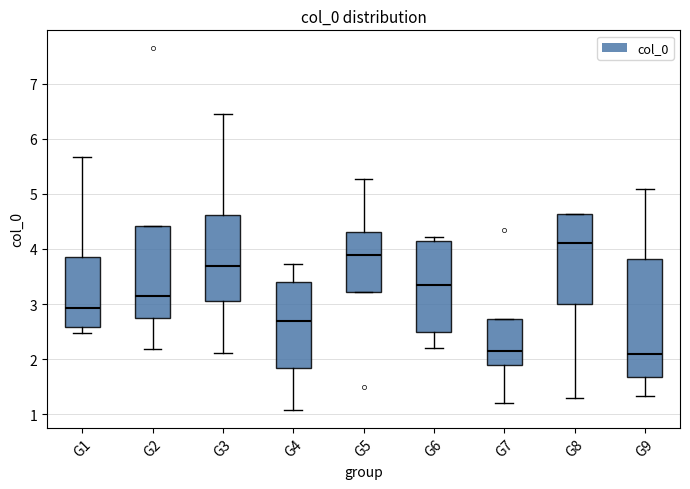

Where does the upper whisker of the box for G3 end on the y-axis? The values are not printed on the chart, so give them approximately, as read against the axis.

6.4